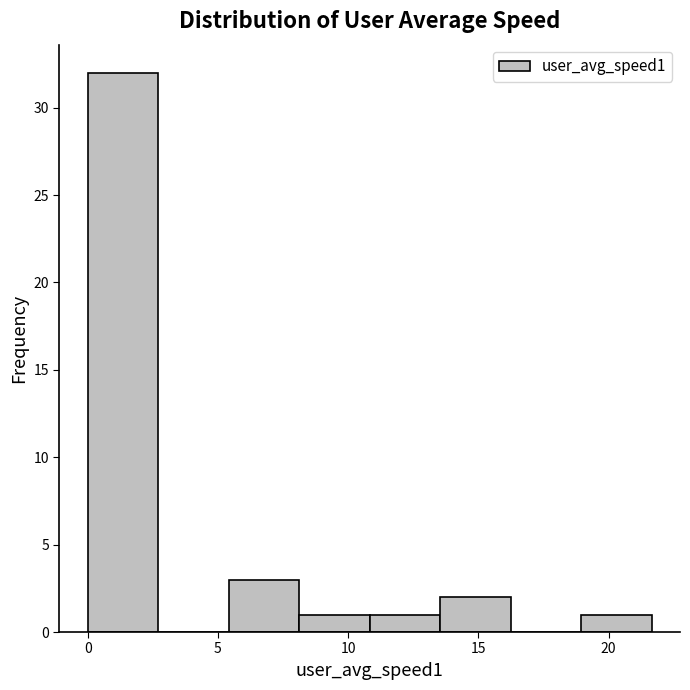

Over which range of the x-axis is the bar tallest?

0.0 to 2.5